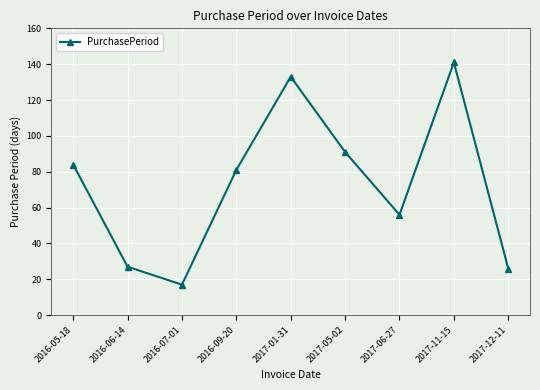

What is the label of the 4th point from the right?

2017-05-02